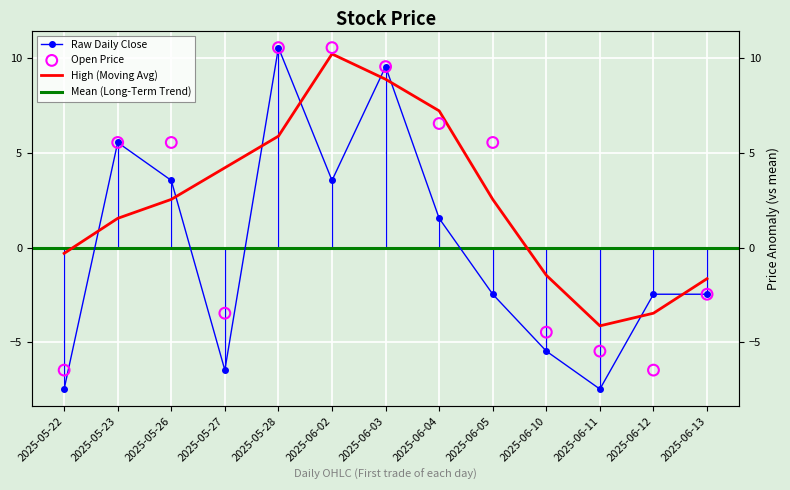

Which series has the largest total across all categories?

Open